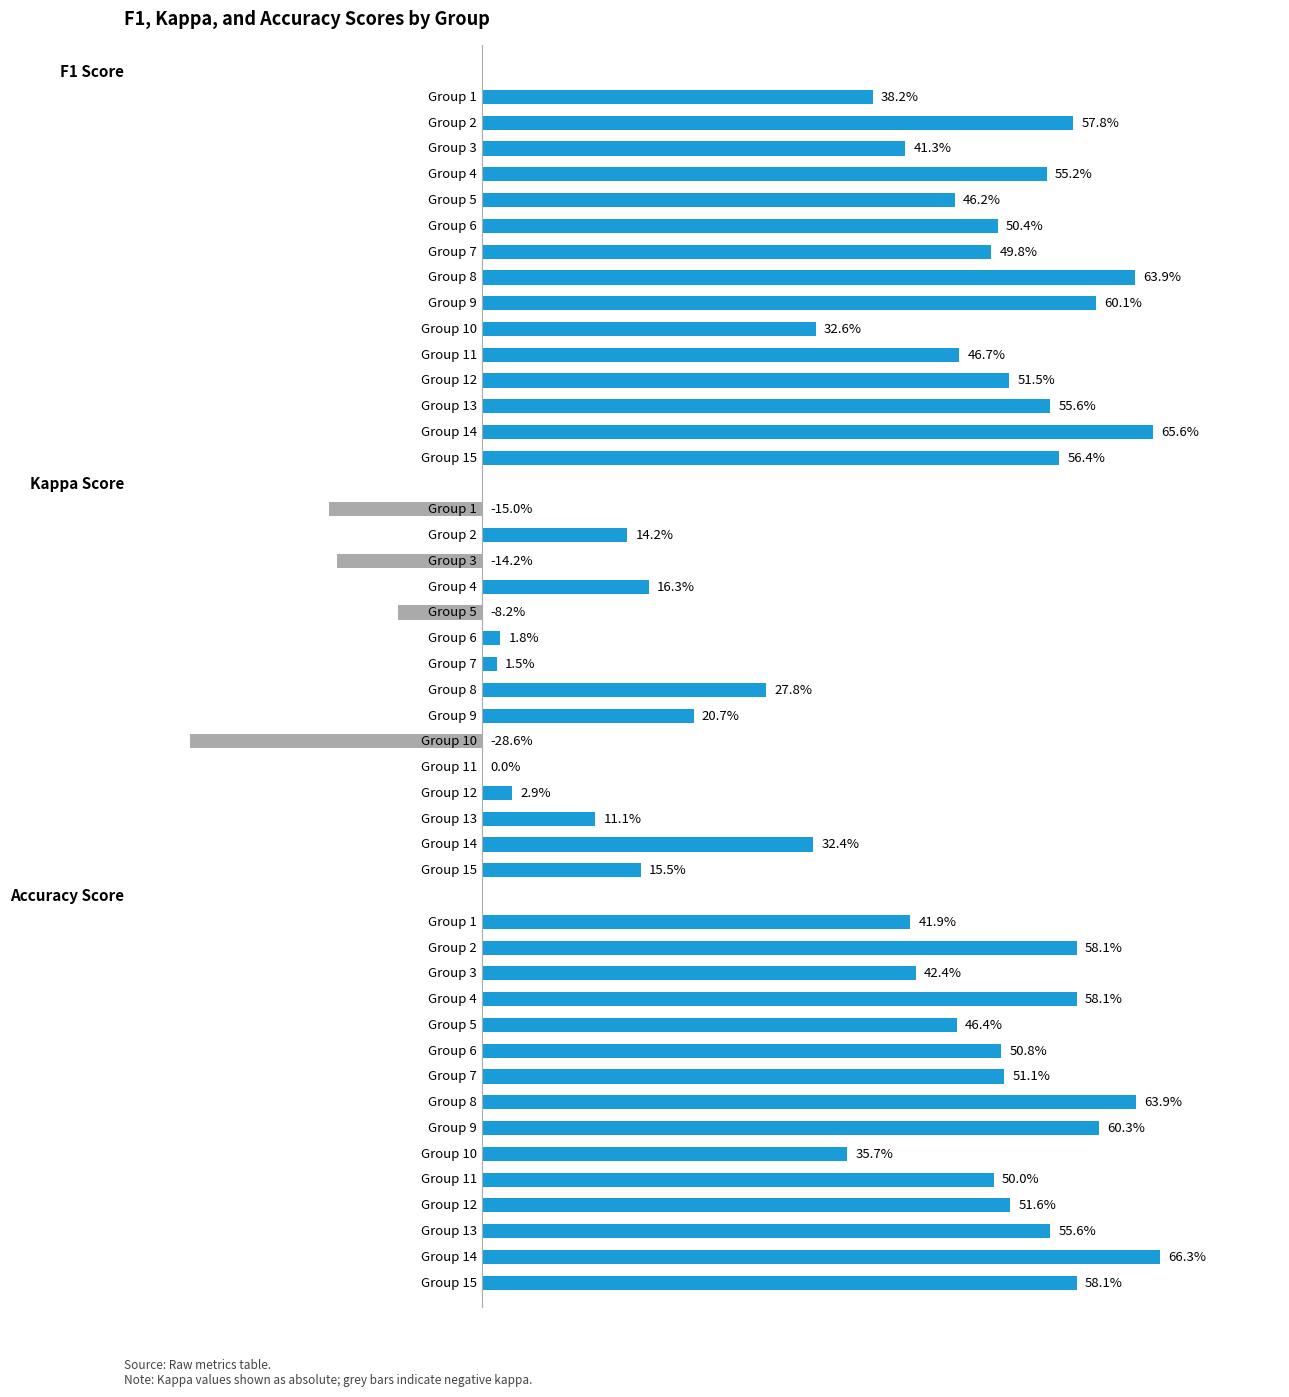

What is the sum of all f1 values?

7.7